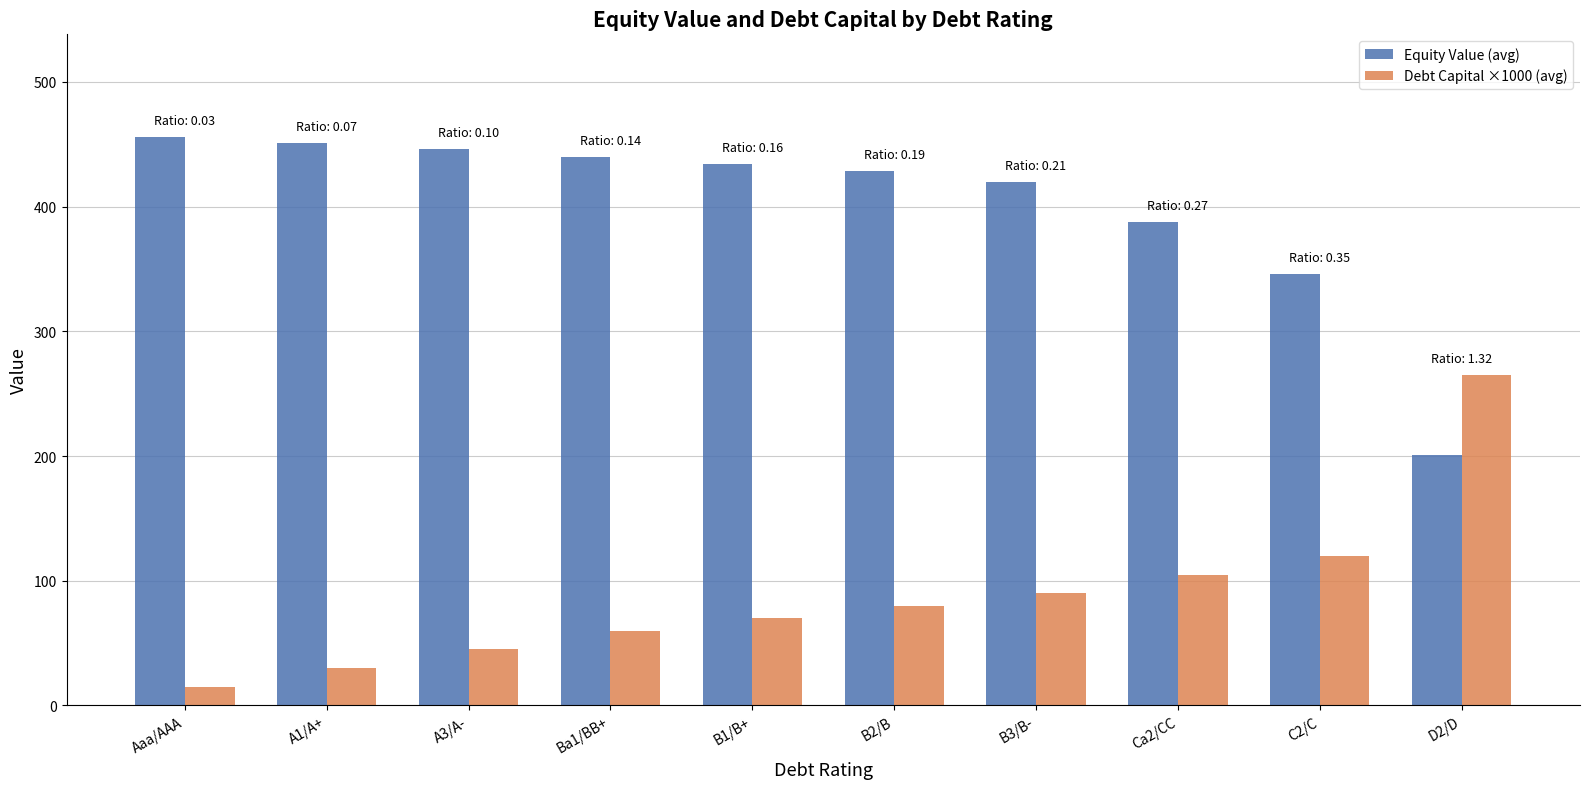

Which series changed the most between B2/B and D2/D?

Equity Value (avg)